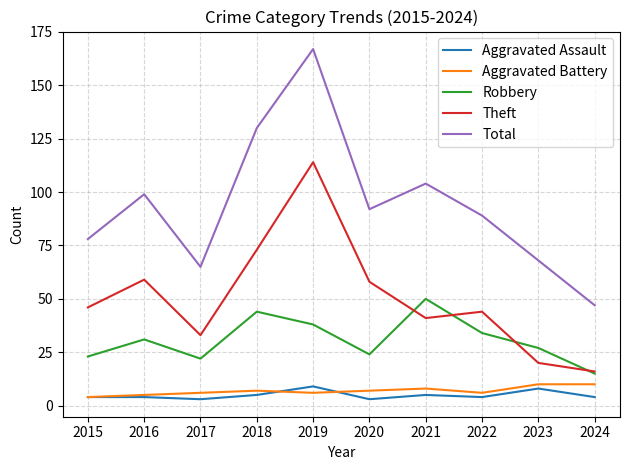

At which label does Theft reach its peak?

2019